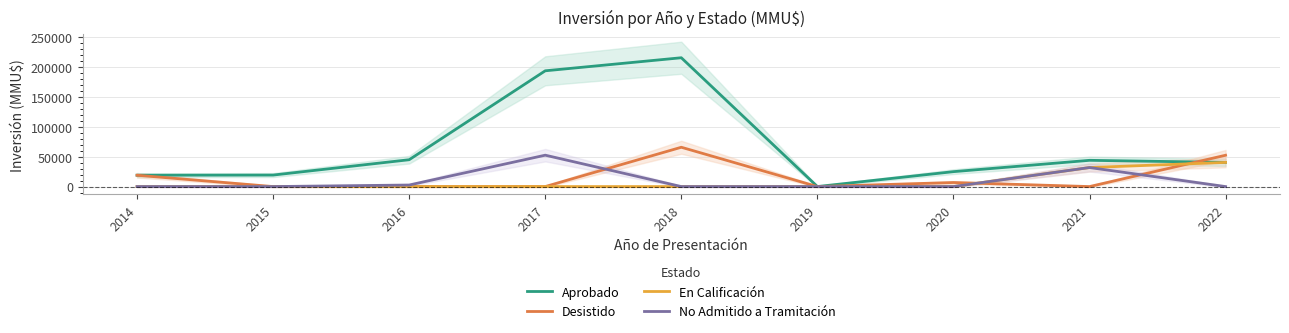

What is the value of the Aprobado point at the 8th from the left?

44000